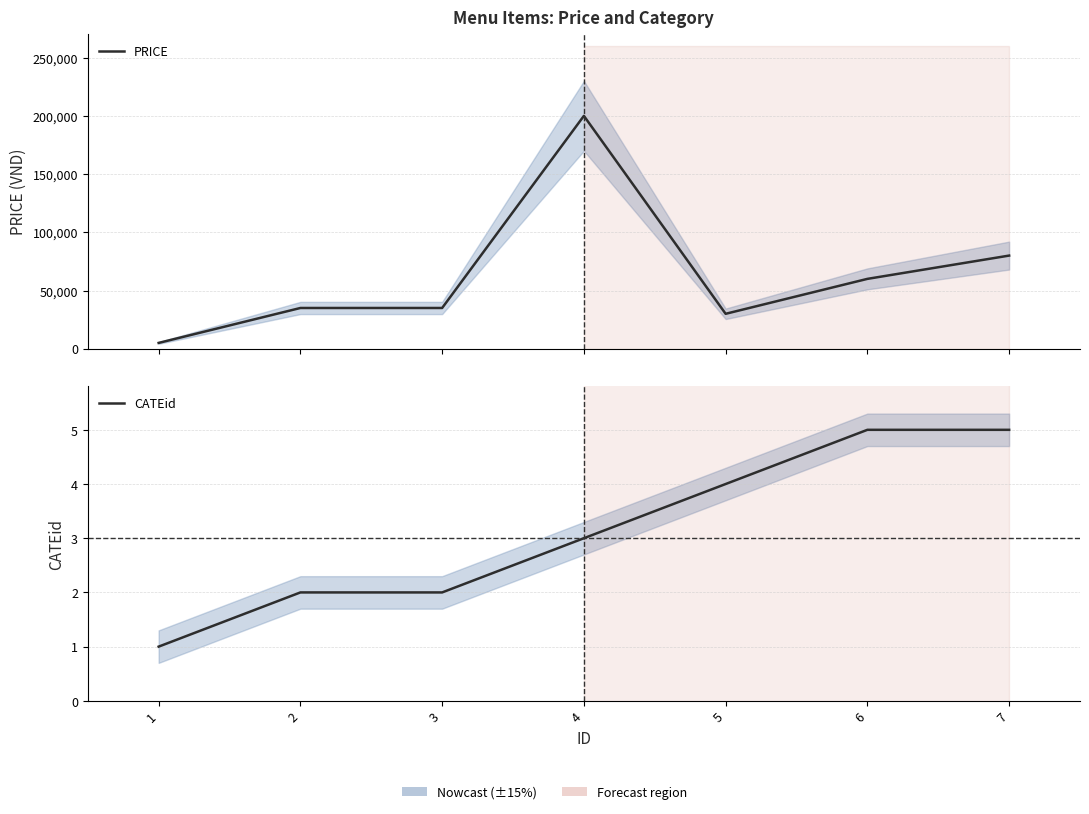

How many series are shown in this chart?

2